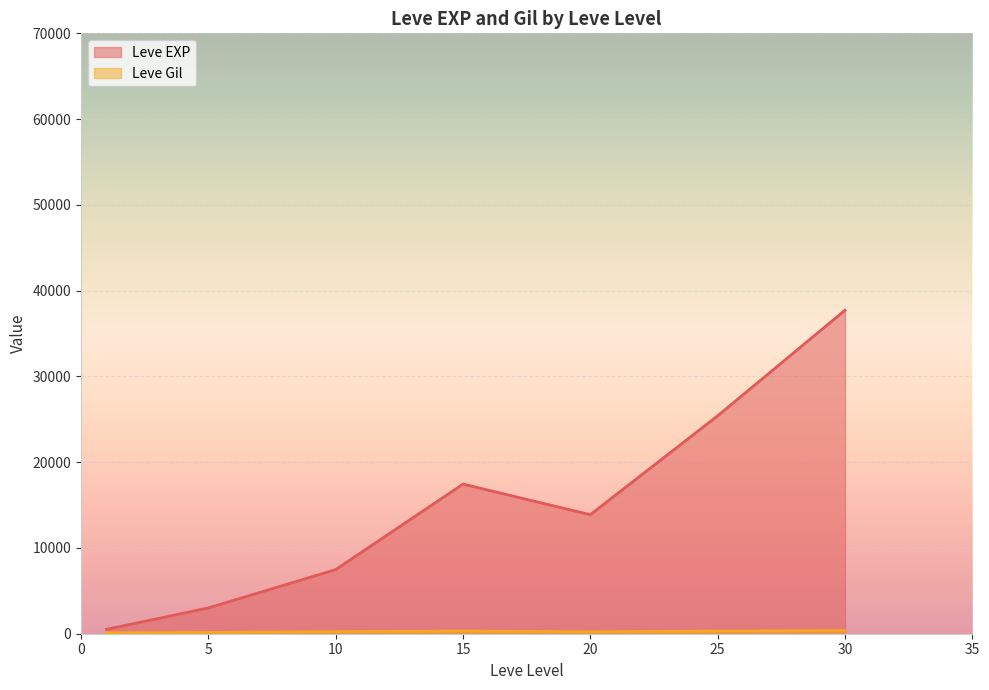

Rank the series by their average value, from highest to lowest.

Leve EXP, Leve Gil